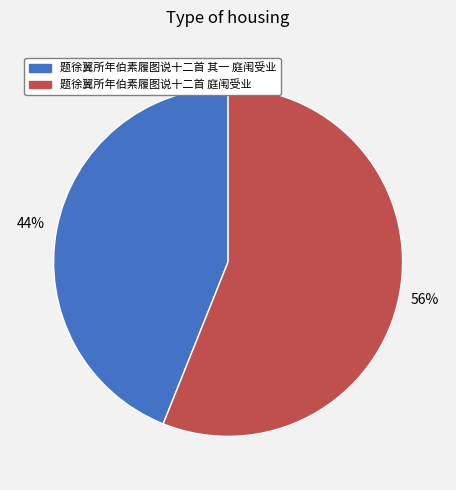

Do 题徐翼所年伯素履图说十二首 庭闱受业 and 题徐翼所年伯素履图说十二首 其一 庭闱受业 together represent more than half of the pie?

Yes